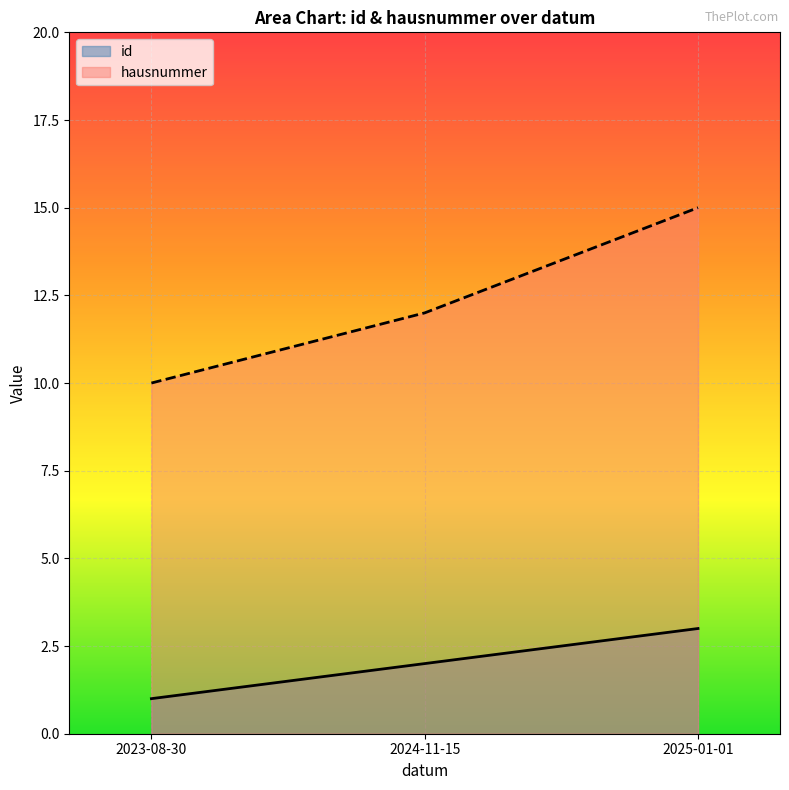

At how many categories does at least one series exceed 3?

3